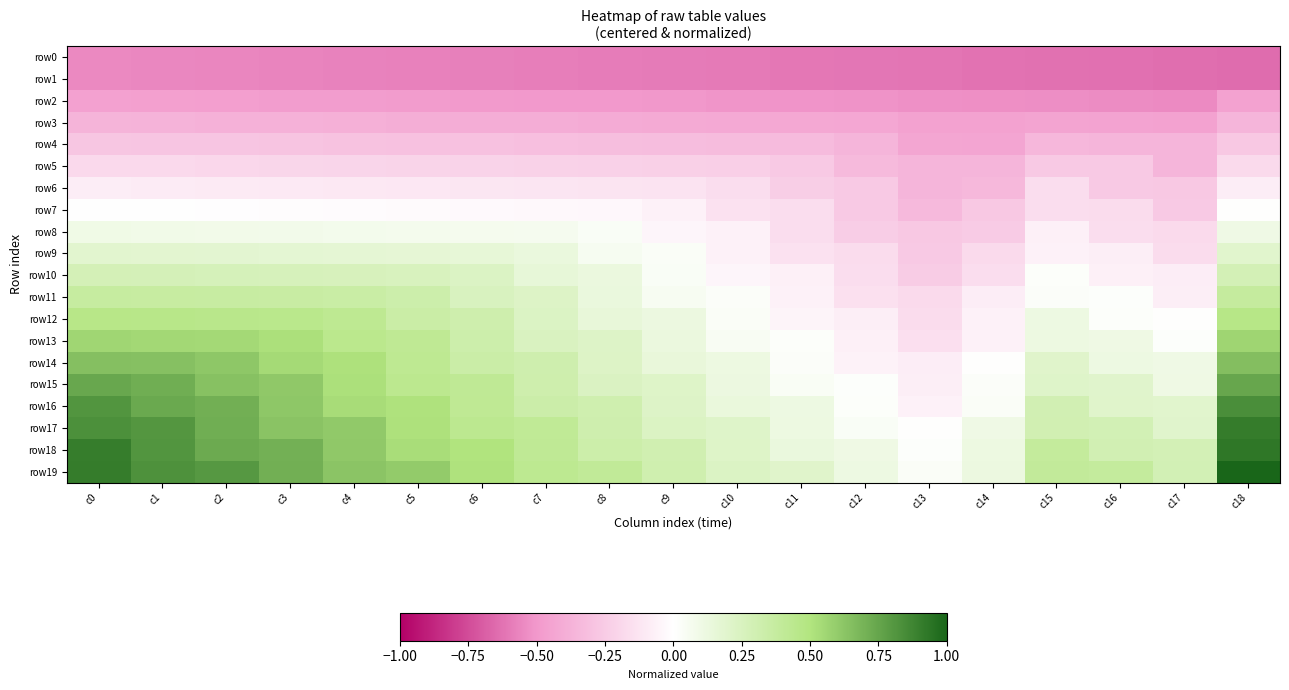

At which category is the sum across all series the highest?

c18